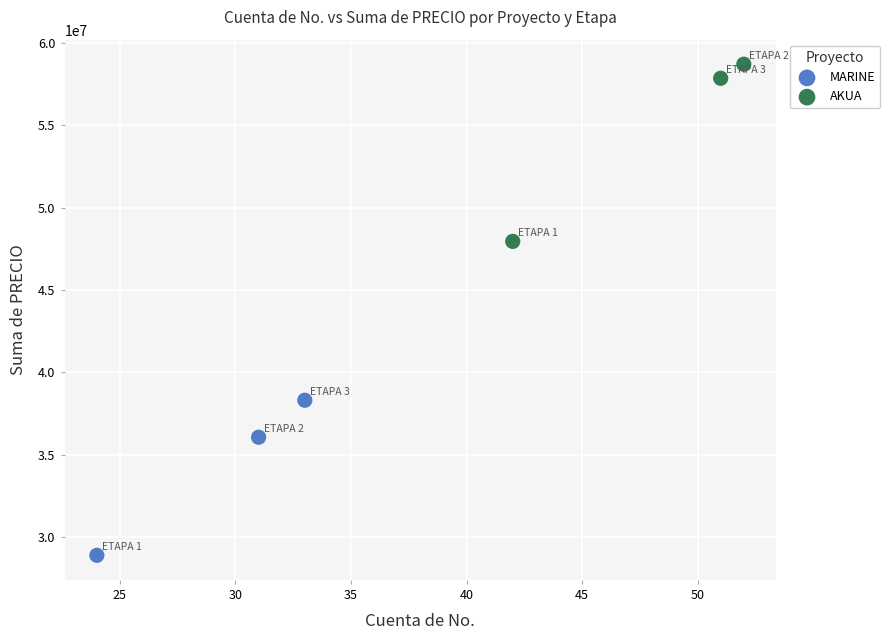

What are all the series names shown in the legend?

MARINE, AKUA